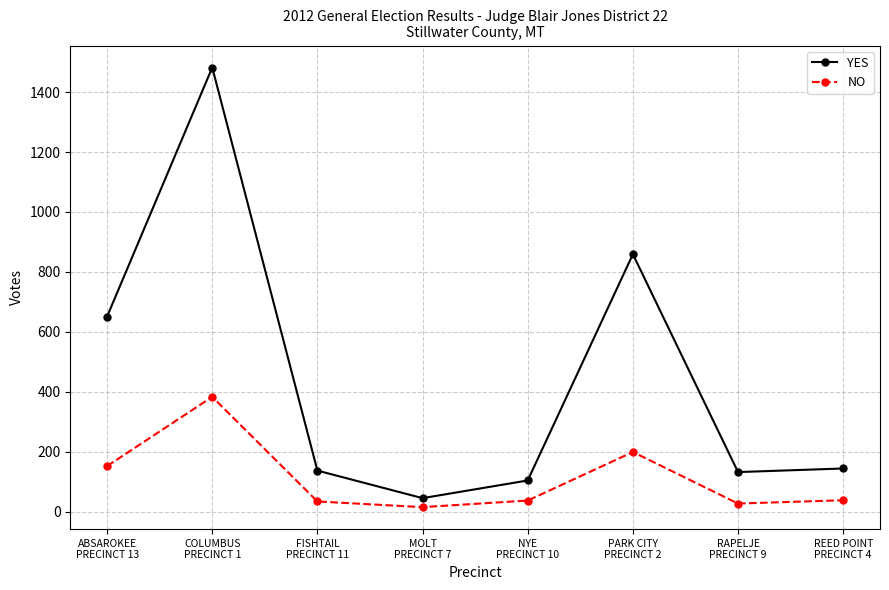

List the series in order of their overall mean, lowest first.

NO, YES